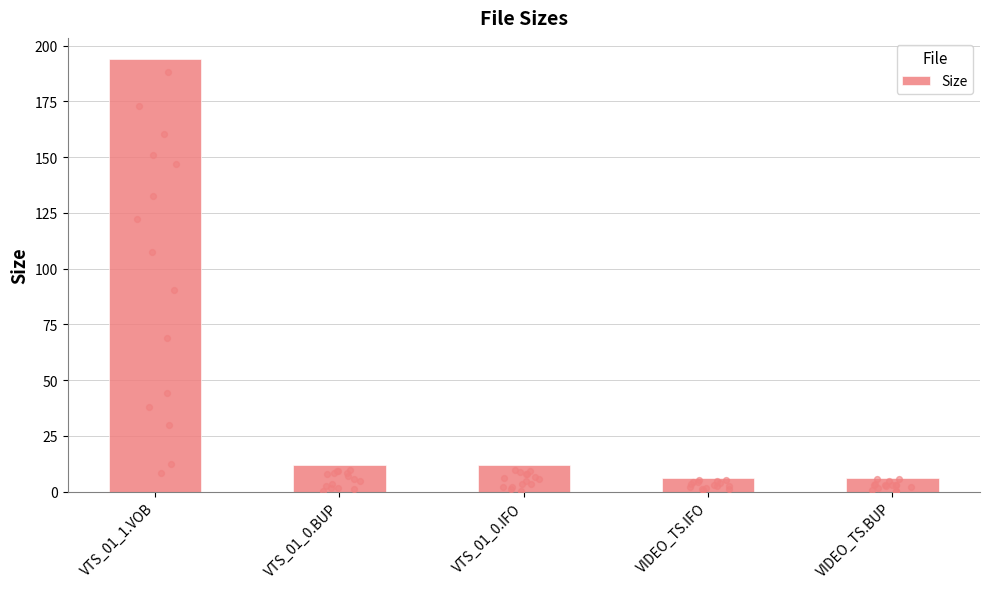

Between VIDEO_TS.IFO and VTS_01_0.IFO, which is larger?

VTS_01_0.IFO